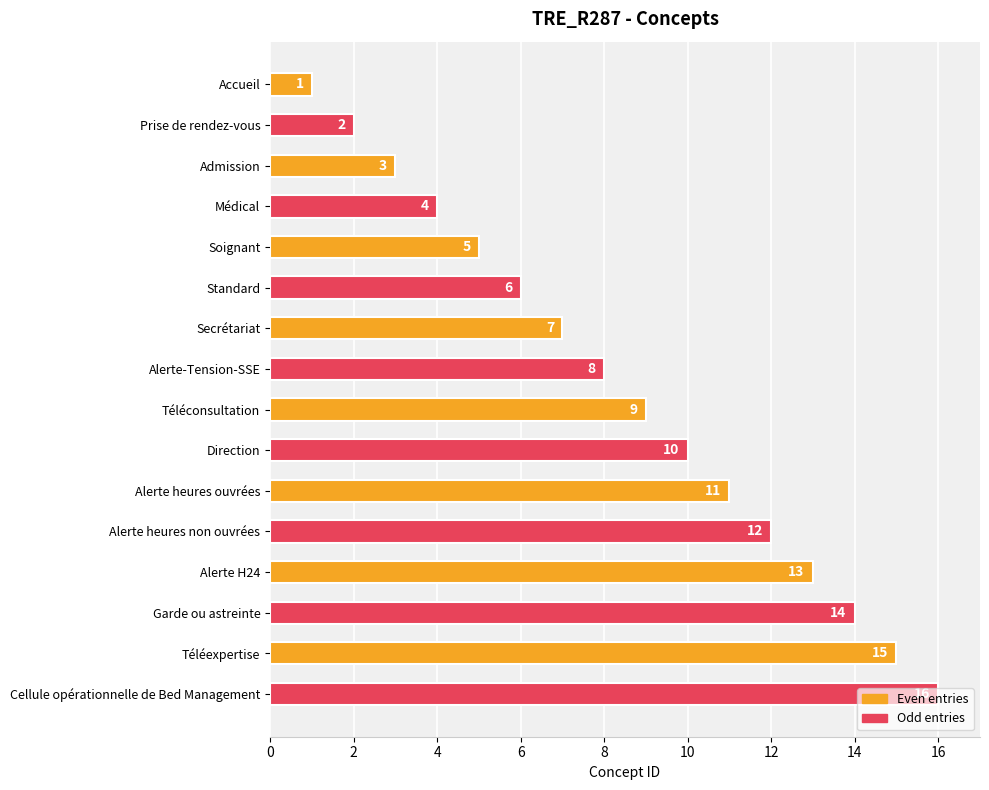

Between Secrétariat and Alerte H24, which is larger?

Alerte H24